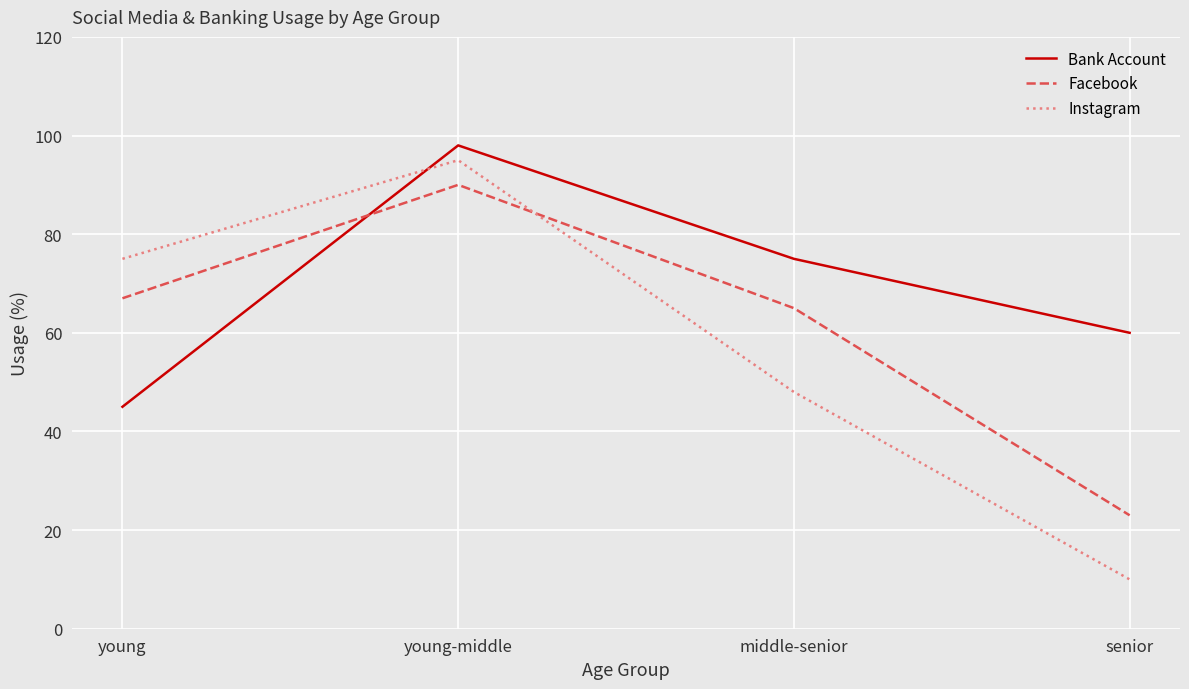

How many lines are shown in the chart?

3